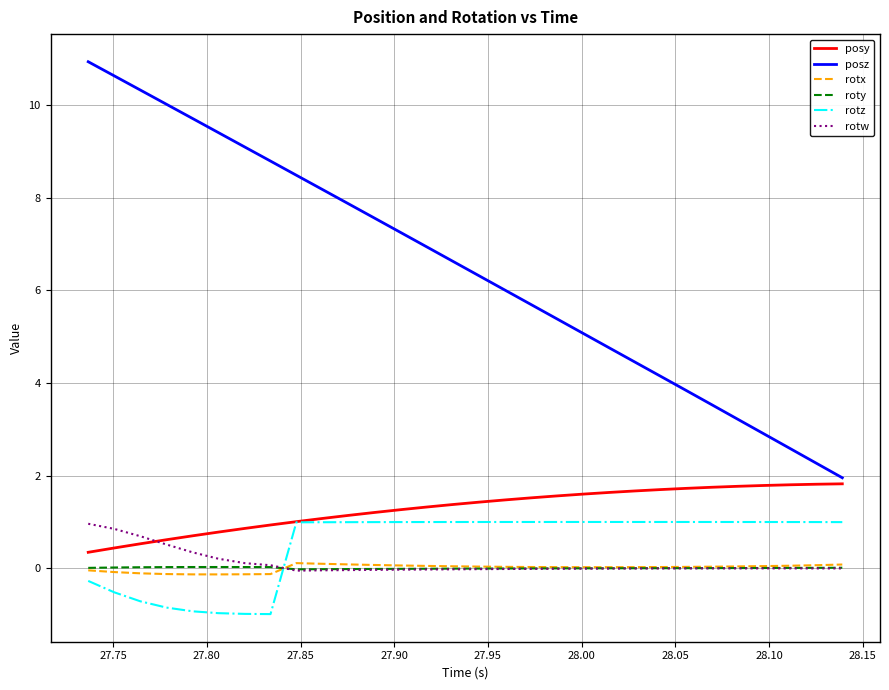

Does the chart display data point markers on the line(s)?

No